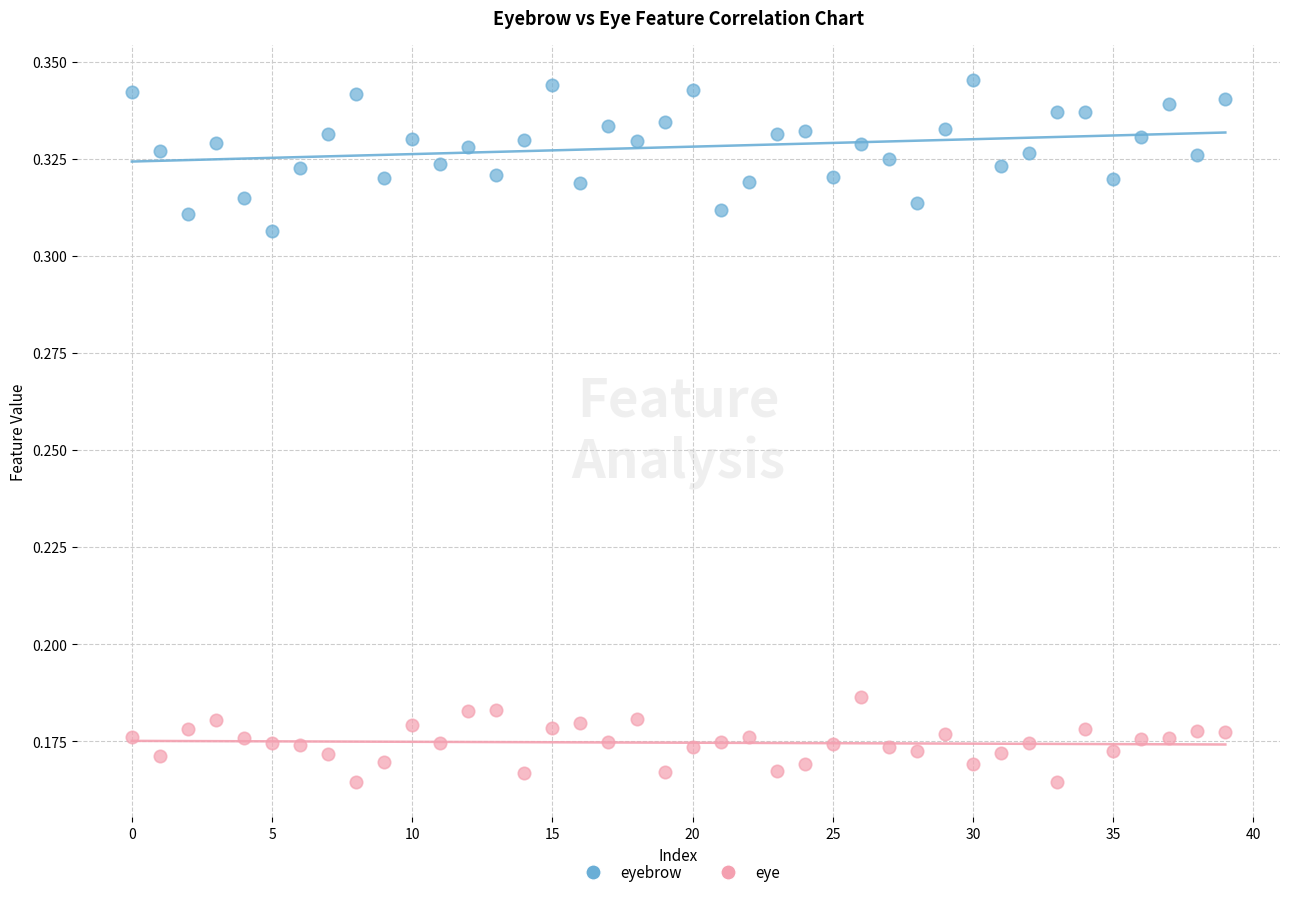

Which series contains the highest Y value?

eyebrow